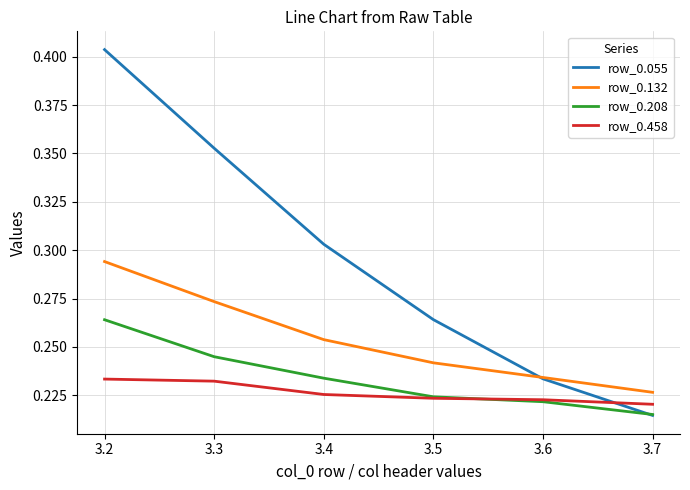

At 3.3, list the series in order from smallest to largest.

row_0.458, row_0.208, row_0.132, row_0.055